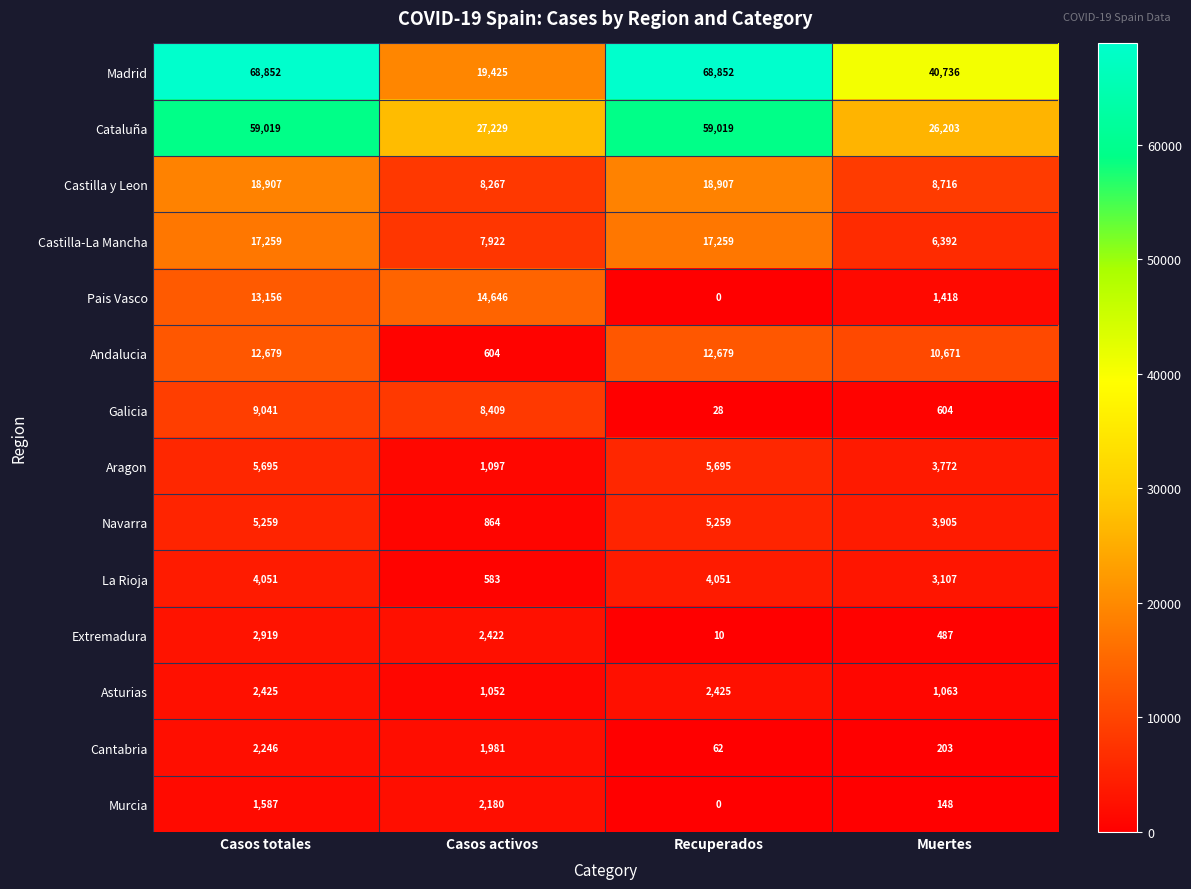

Is it true that Murcia equals 2180 at Casos activos?

True